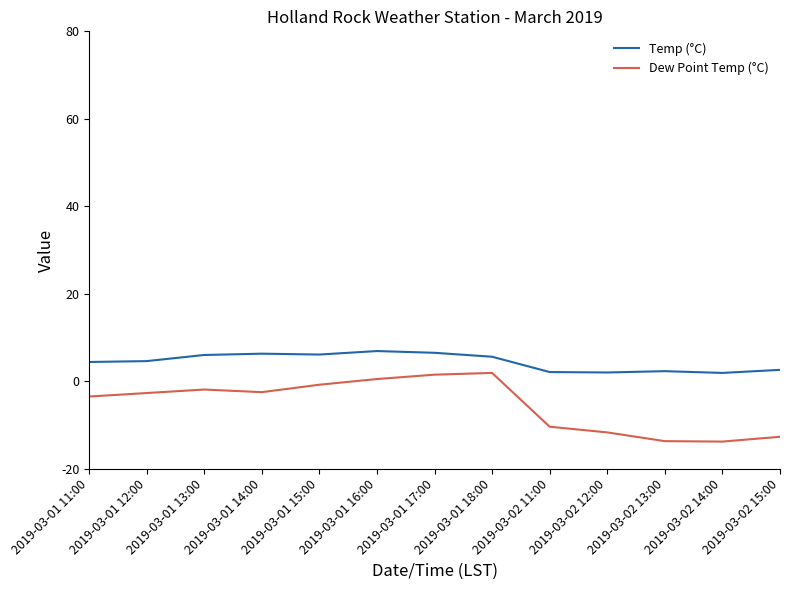

Is the value of Temp (°C) at 2019-03-01 15:00 greater than the value of Dew Point Temp (°C) at 2019-03-01 17:00?

Yes